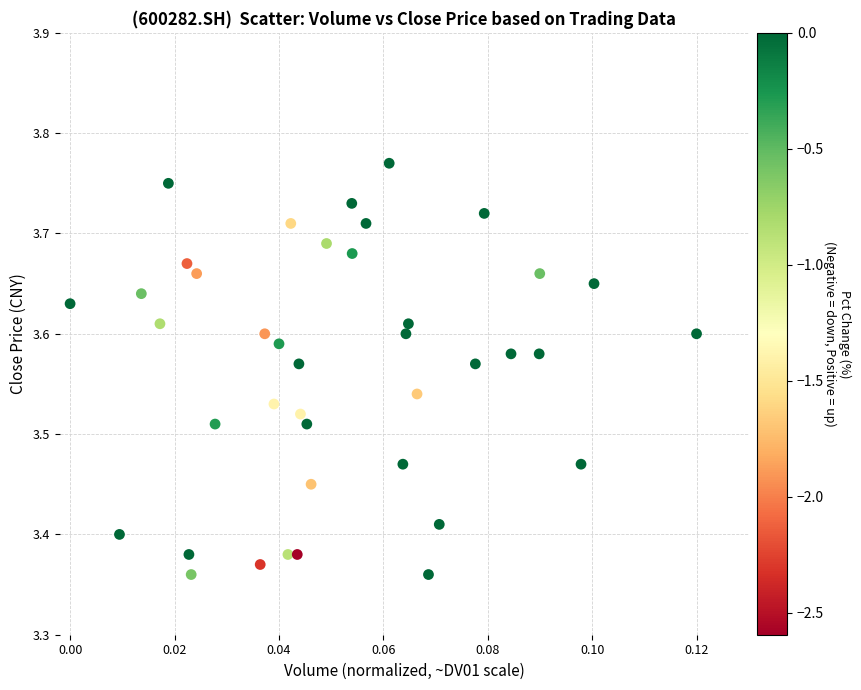

What is the range of Y values (max minus min)?

0.4